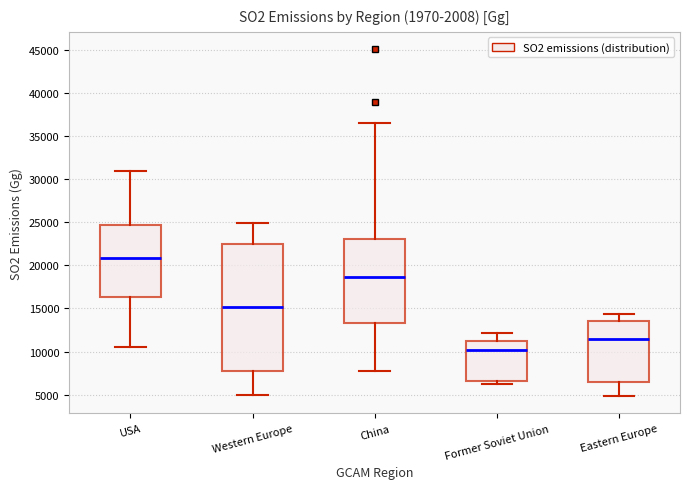

Where does the lower whisker of the box for Eastern Europe end on the y-axis? The values are not printed on the chart, so give them approximately, as read against the axis.

5000